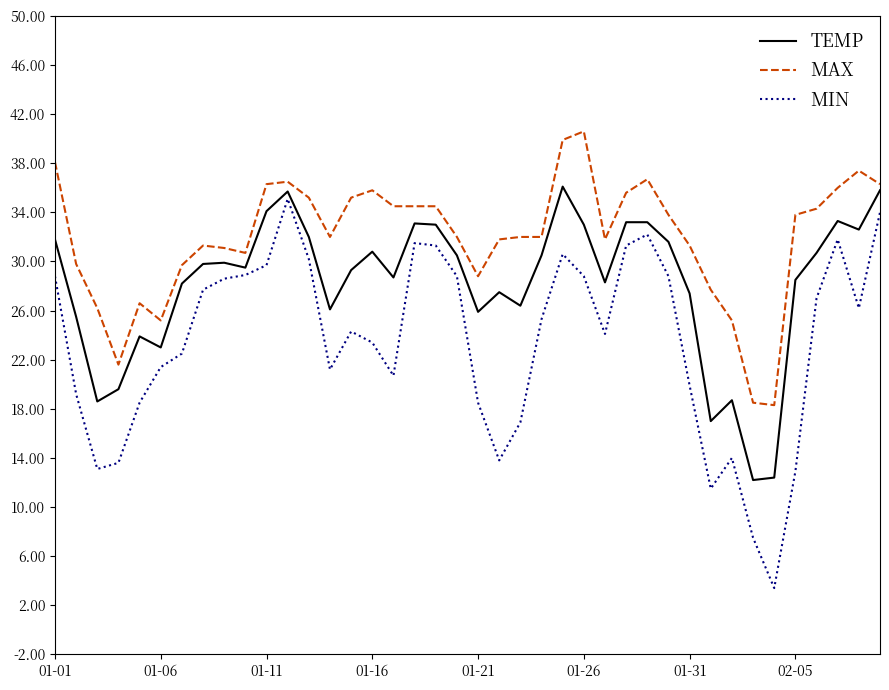

What is the sum of all MIN values?

937.0